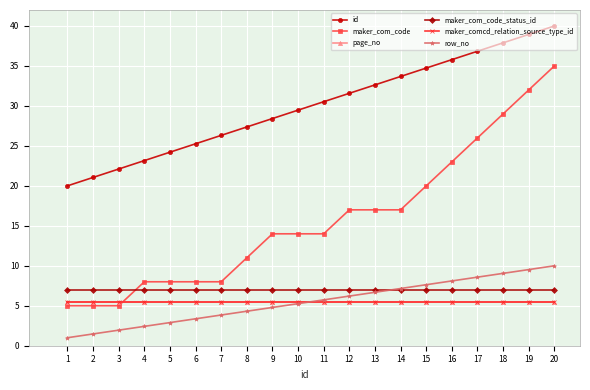

At which label does row_no first exceed 5?

10